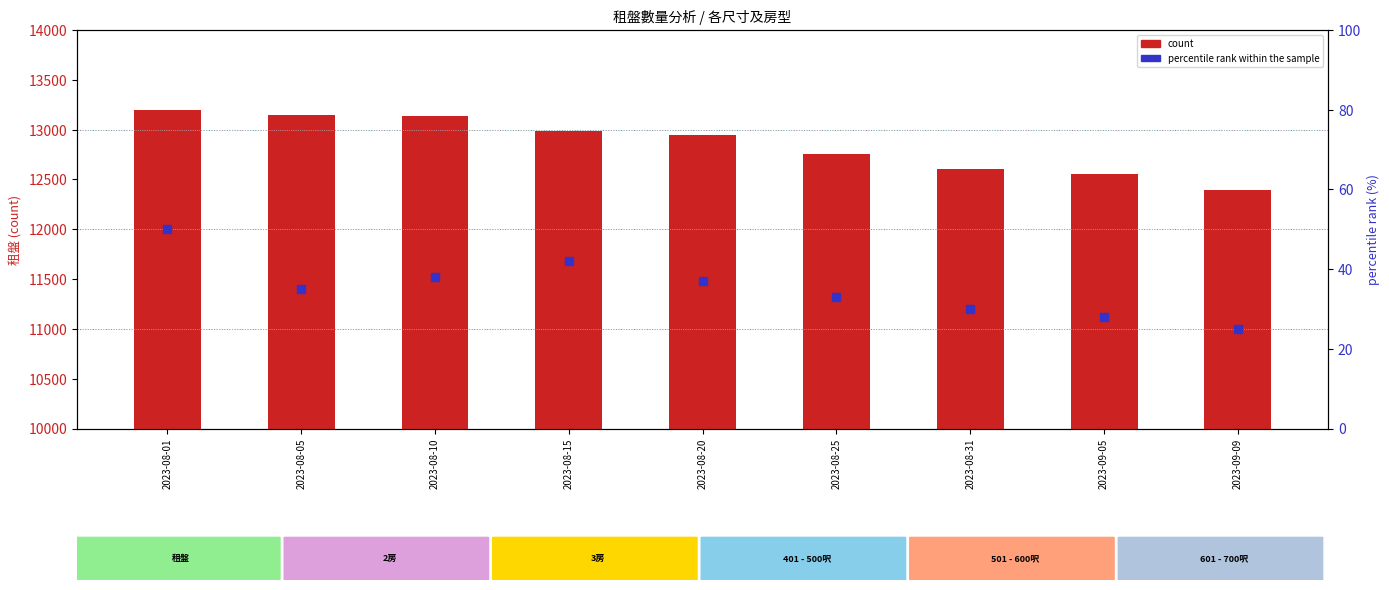

At which category is the sum across all series the highest?

2023-08-01